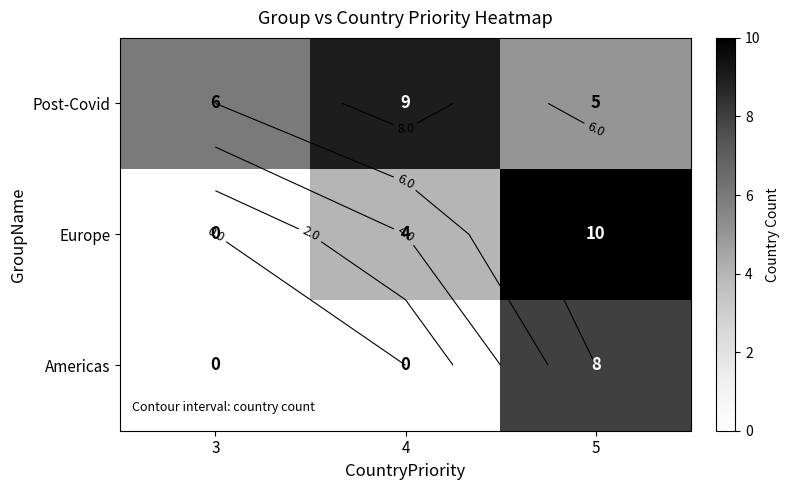

How many data points in Americas are above 0?

1